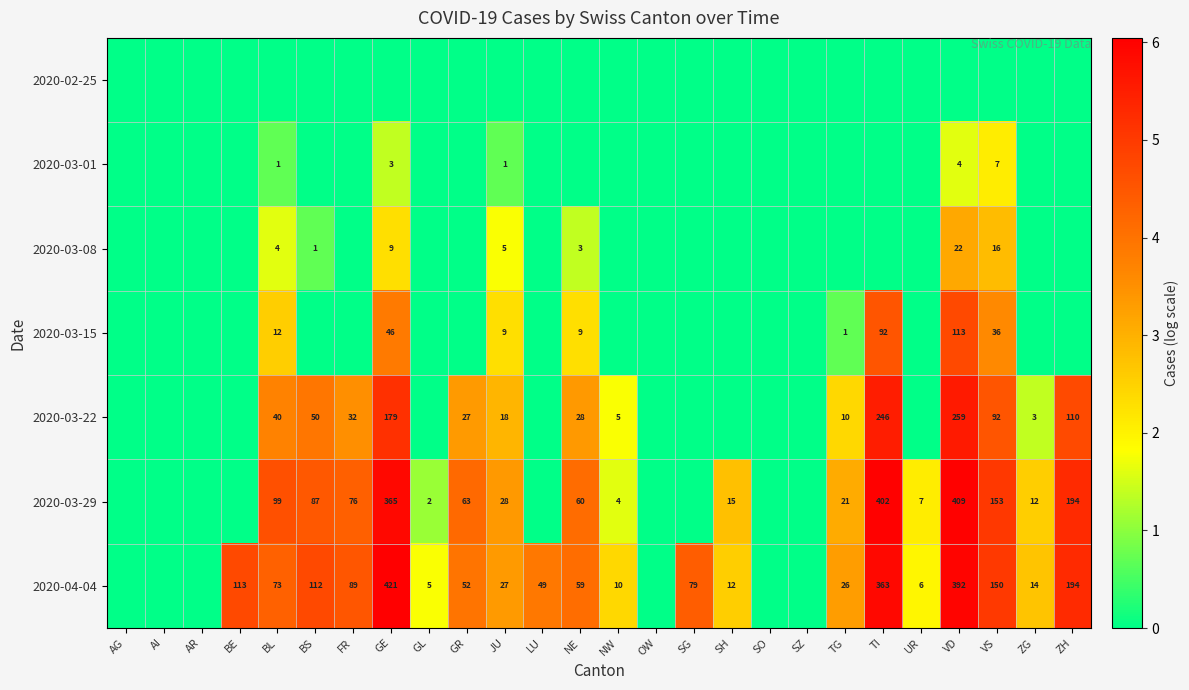

Count the number of data series in this chart.

7